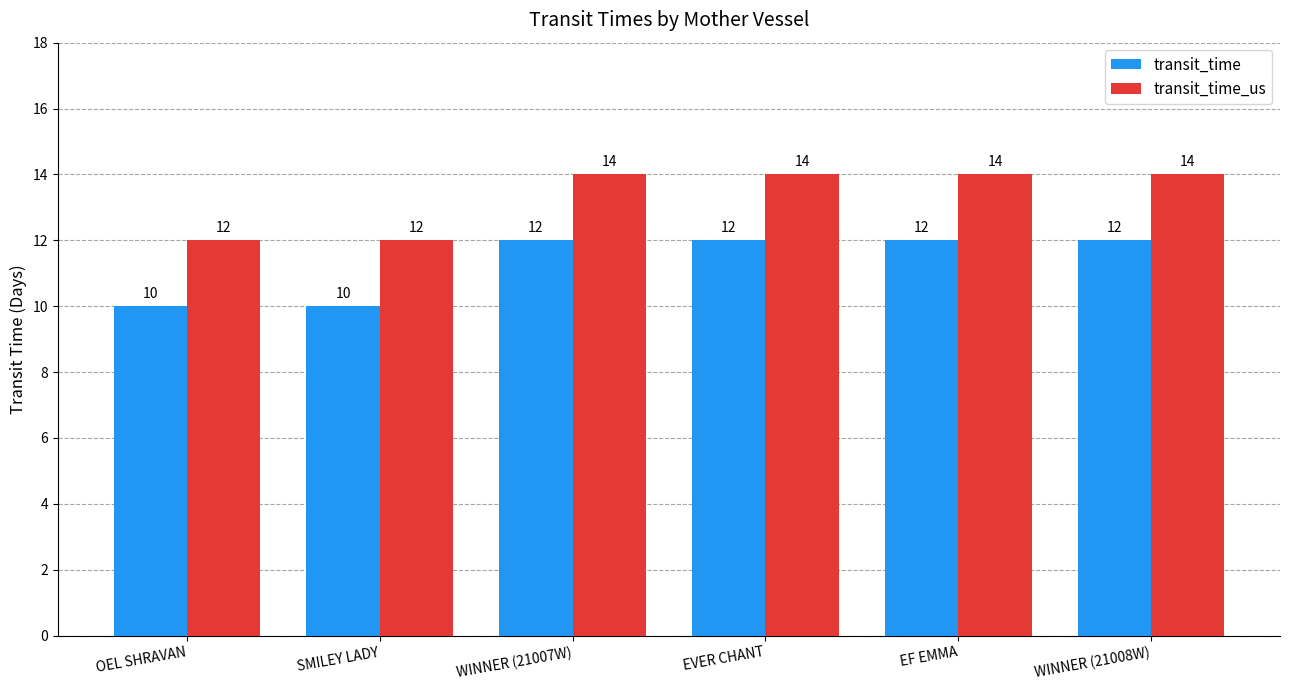

What is the label of the 4th bar from the right?

WINNER (21007W)